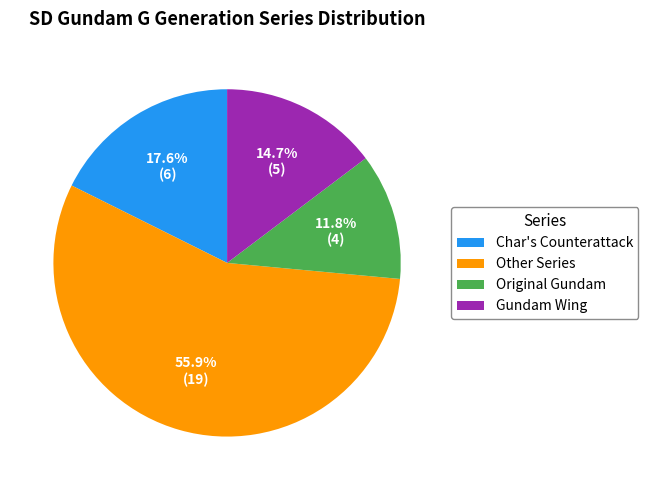

To the nearest percent, what is the average slice percentage?

25%